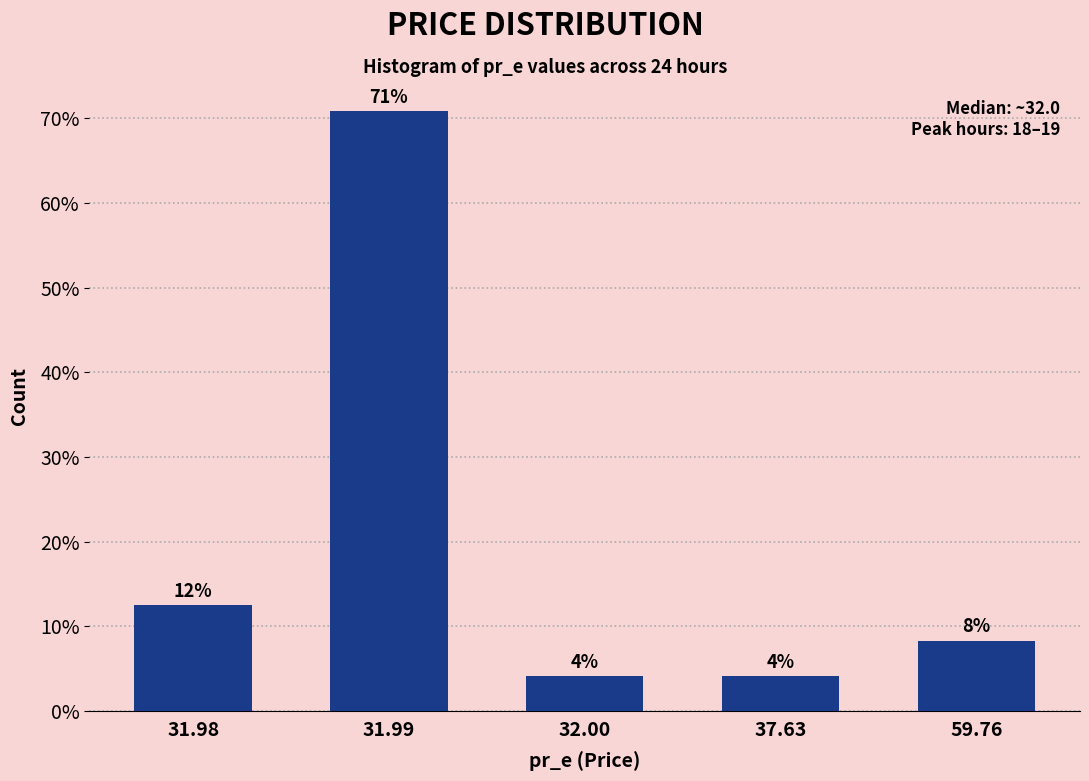

How many bars are there in total?

5